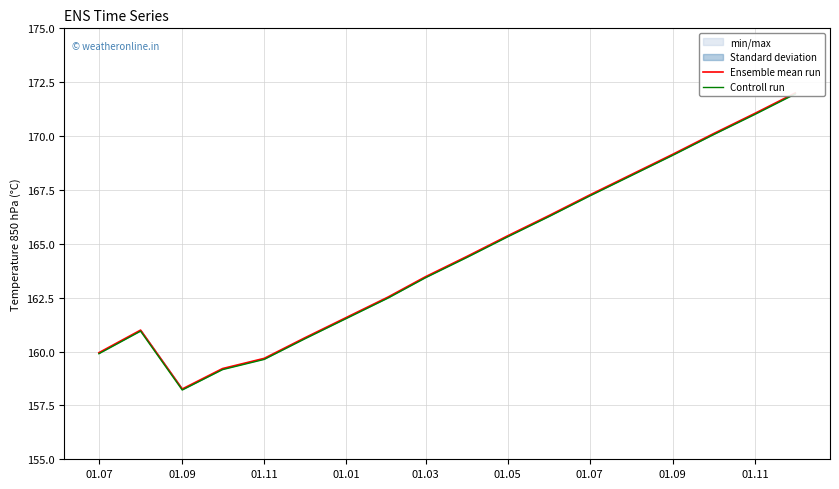

The value of Controll run at 17 is 37.1. True or false?

False